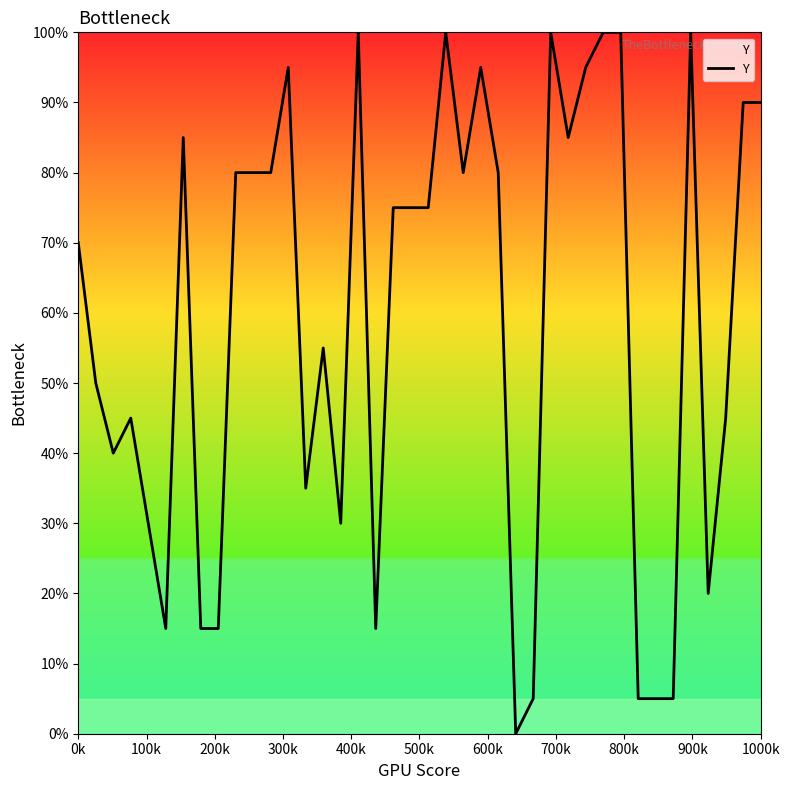

What is the difference between the maximum and minimum values?

100